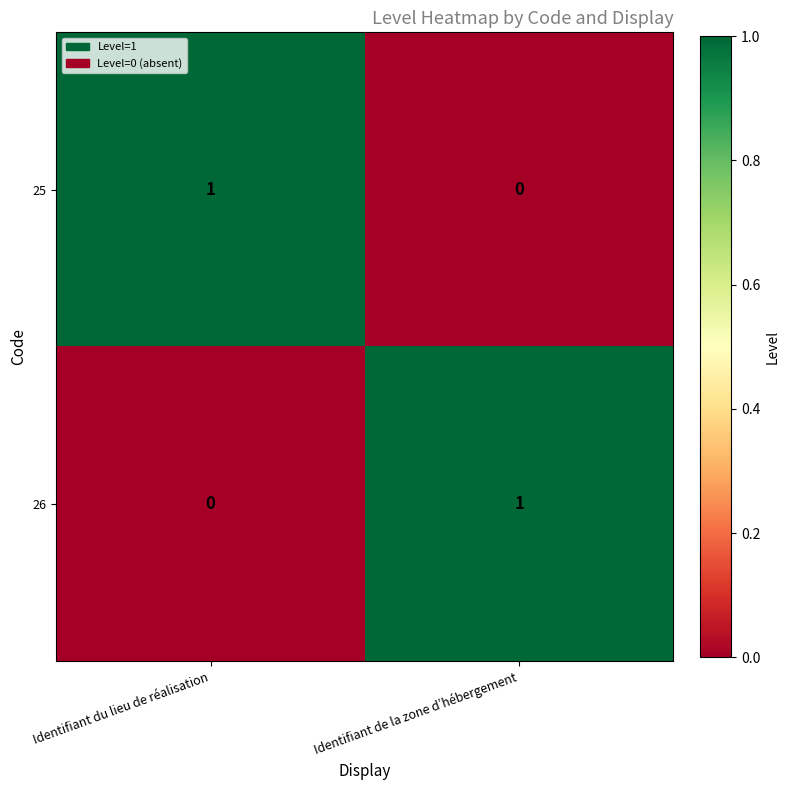

What is the total value across all series at Identifiant de la zone d’hébergement?

1